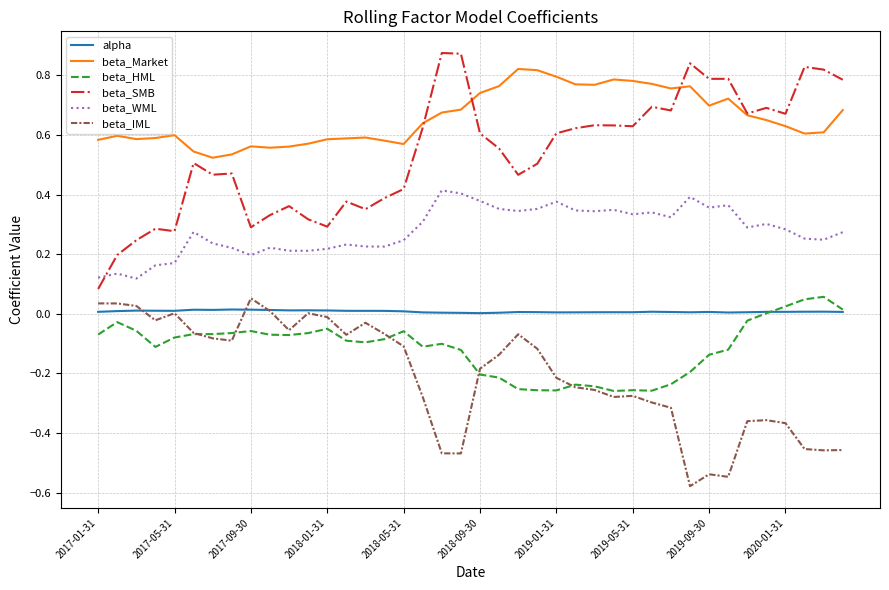

In beta_Market, how many points are higher than both neighbors (excluding endpoints)?

8